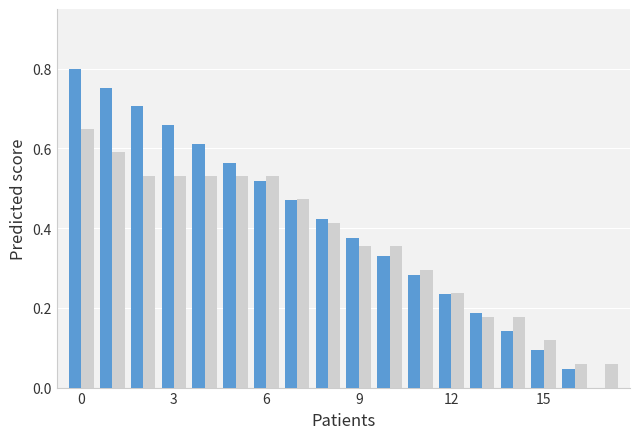

How many groups of bars are there?

18